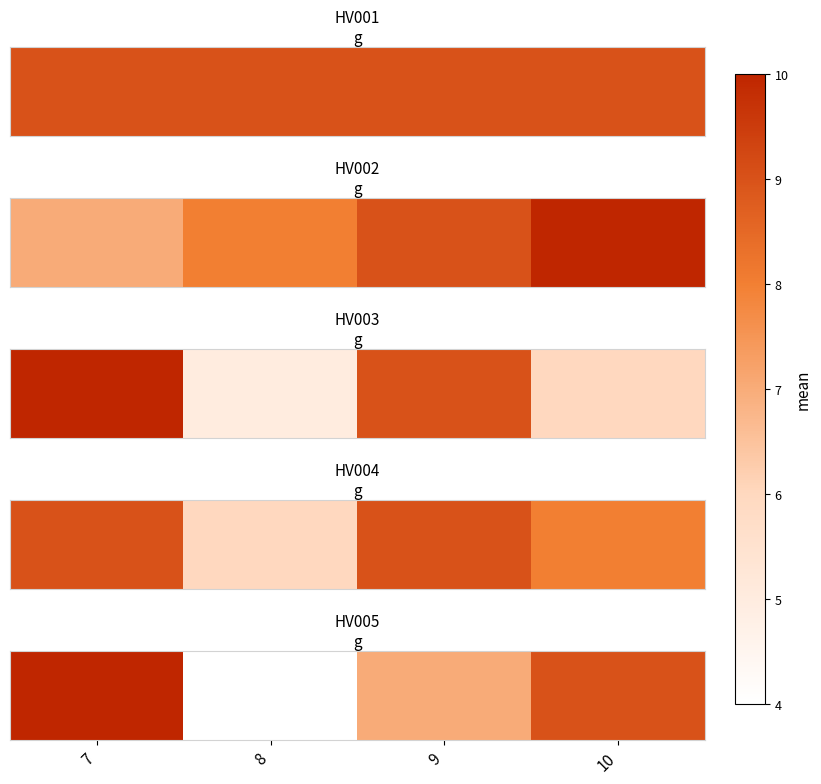

At which category does the chart reach its peak across all series?

7